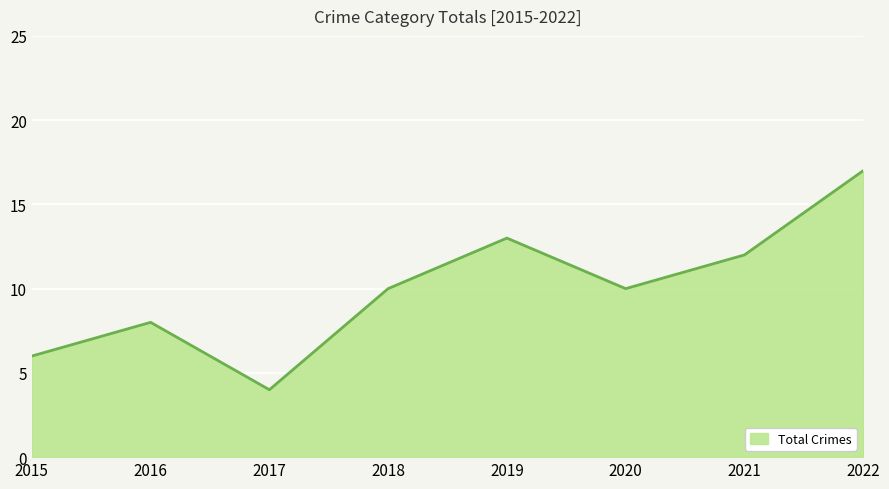

How many series are shown in this chart?

1